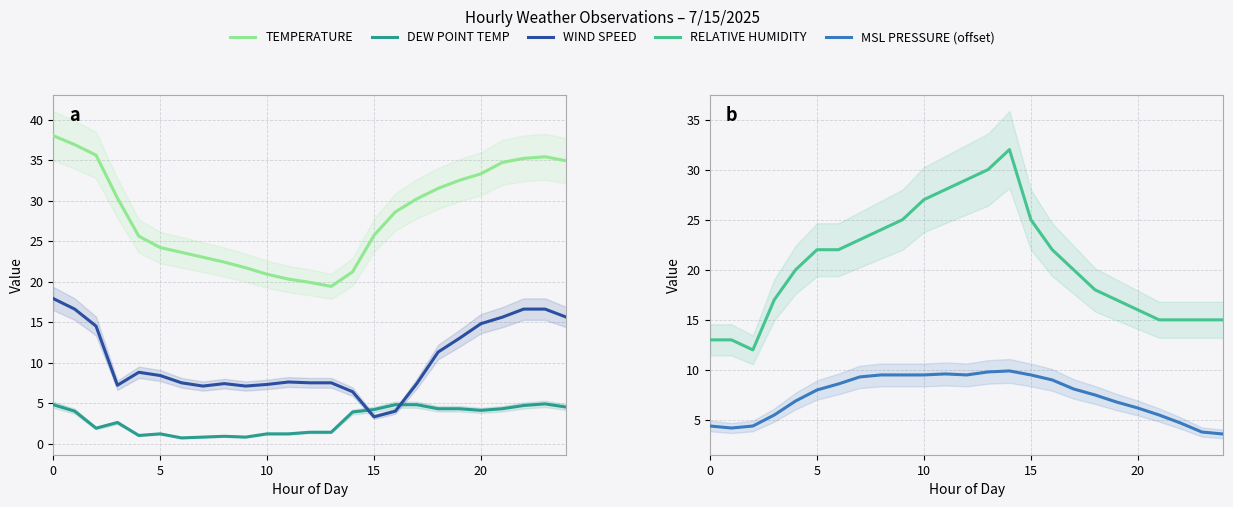

Count the number of data series in this chart.

5